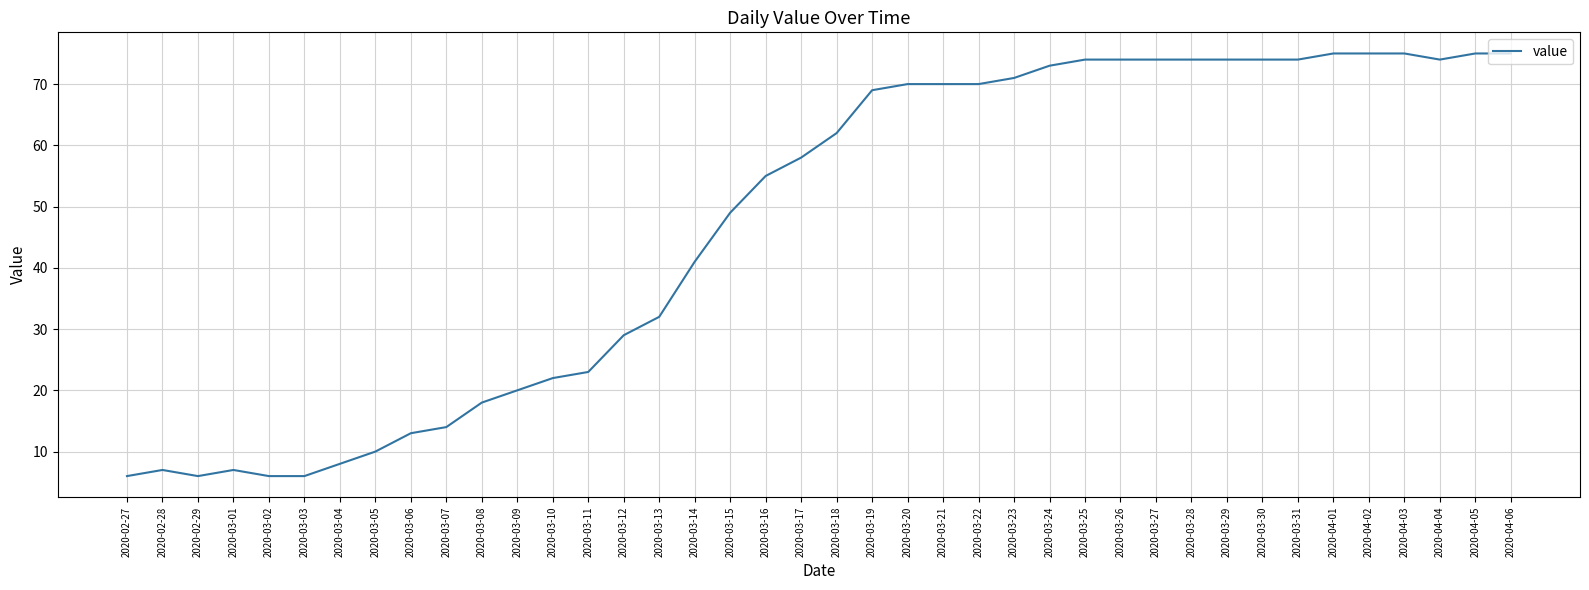

What is the difference between the values at 2020-03-03 and 2020-03-14?

35